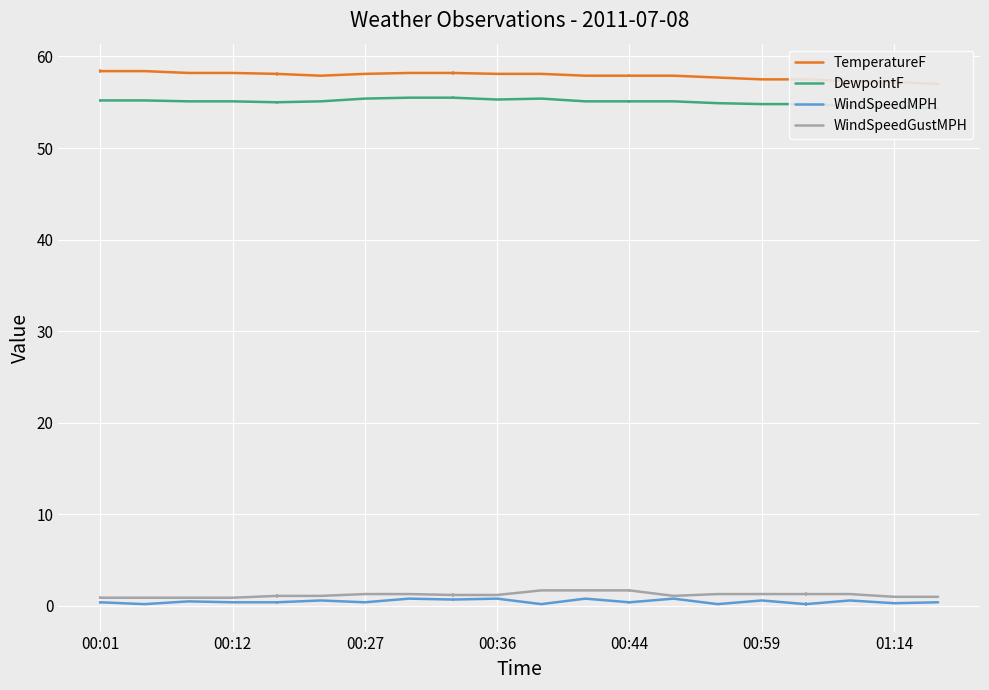

What is the difference between the maximum and minimum values in the TemperatureF series?

1.4